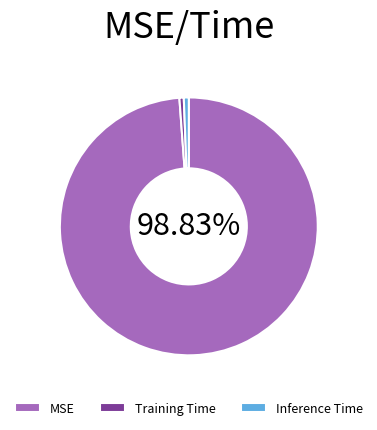

Do Training Time and Inference Time together represent more than half of the pie?

No